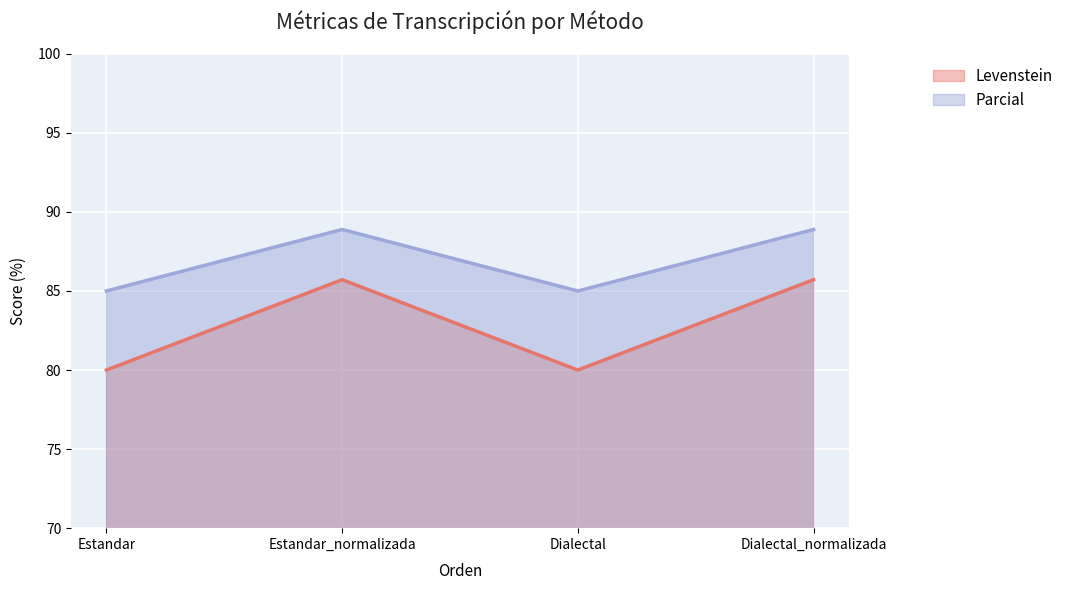

Does the chart display data point markers on the line(s)?

No